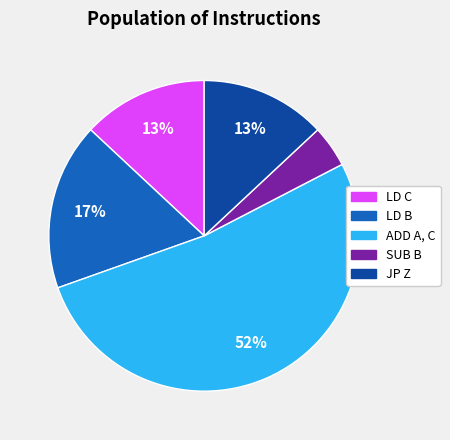

To the nearest percent, what percentage of the pie is LD B?

17%